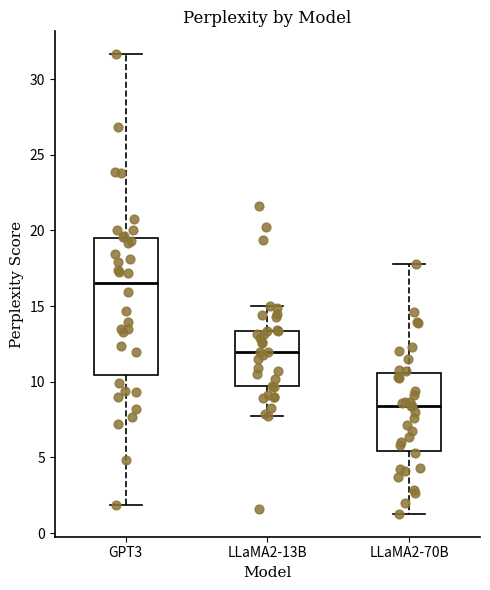

Which box is the tallest, from its lower edge to its upper edge?

GPT3